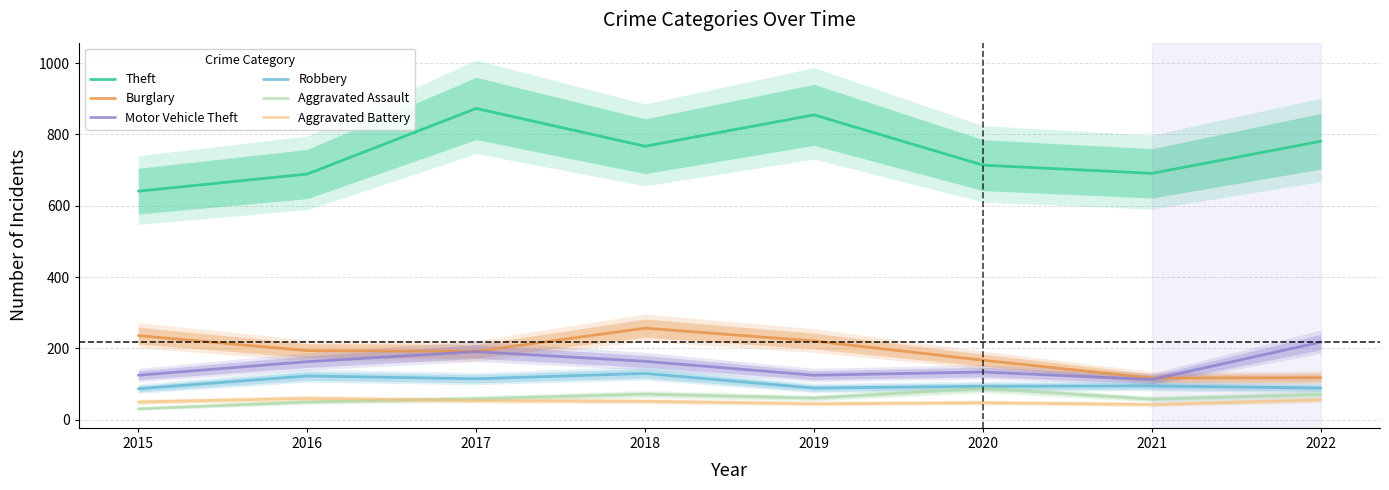

What is the difference between the maximum and minimum values in the Robbery series?

43